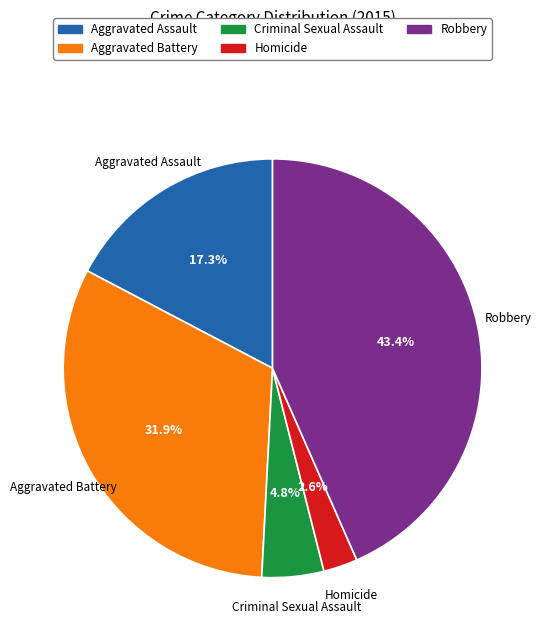

To the nearest percent, what is the difference between the Aggravated Assault and Aggravated Battery slice percentages?

15%